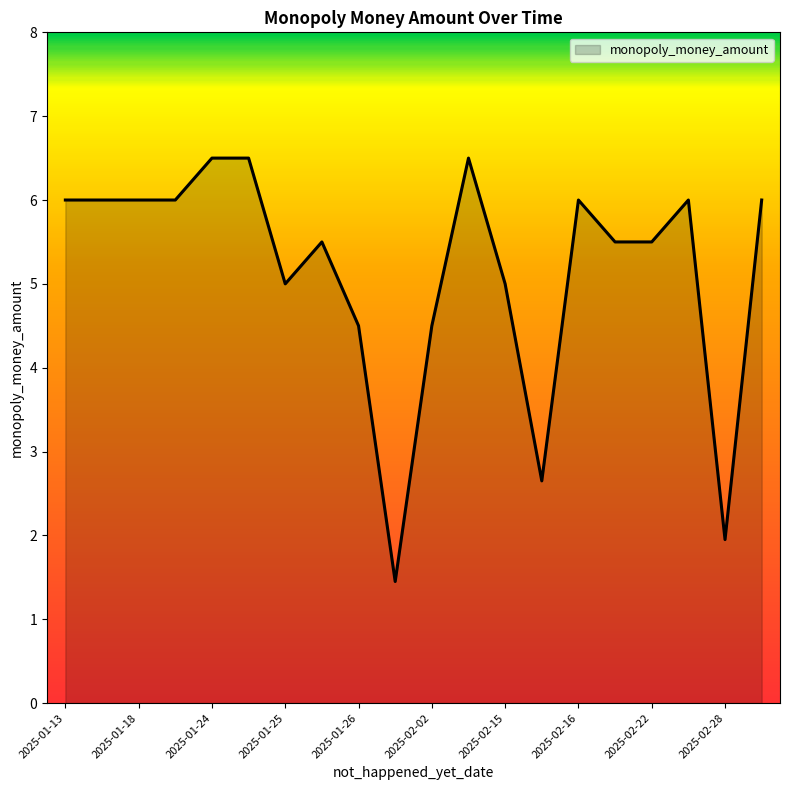

What is the greatest value displayed?

6.5